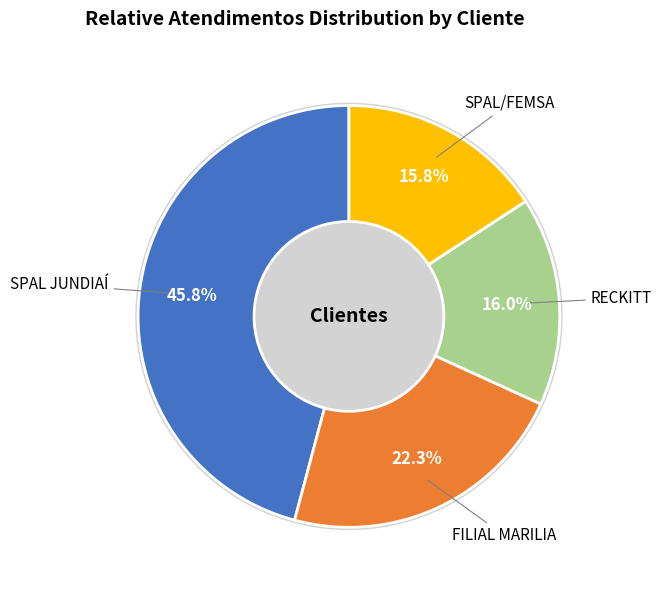

What is the change in value from FILIAL MARILIA to SPAL/FEMSA?

-33